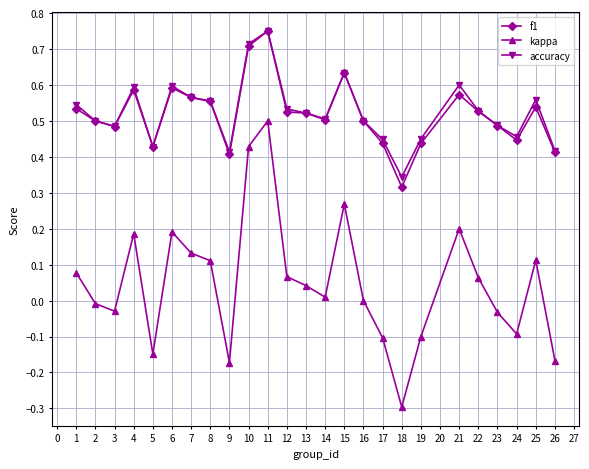

How many data points does each series have?

25